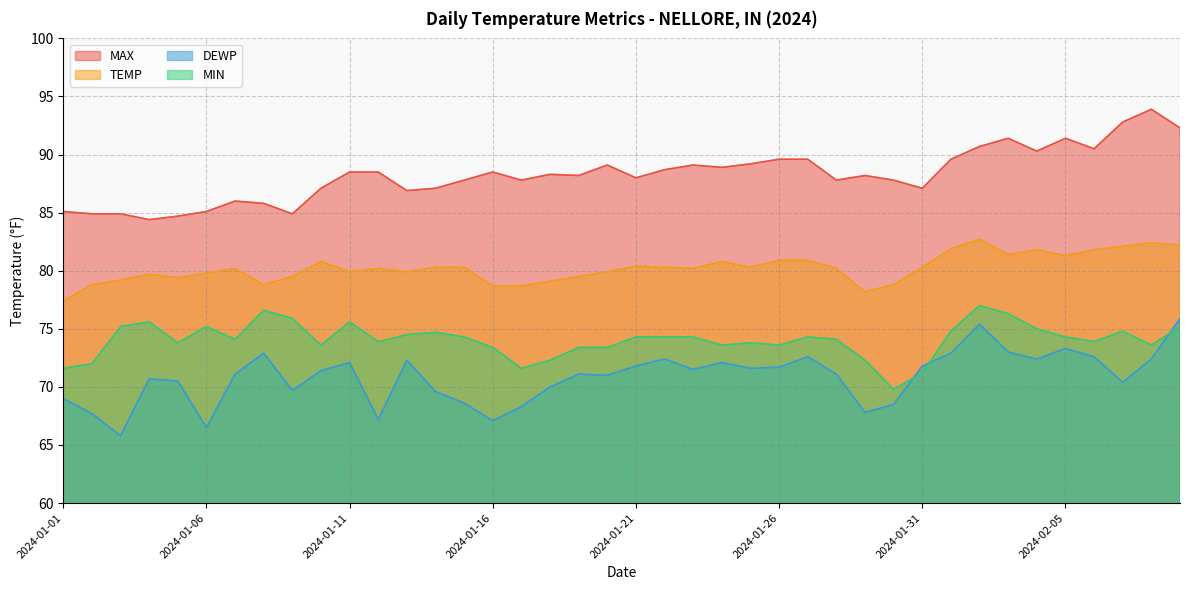

What is the approximate value of MAX at 2024-02-07?

92.8